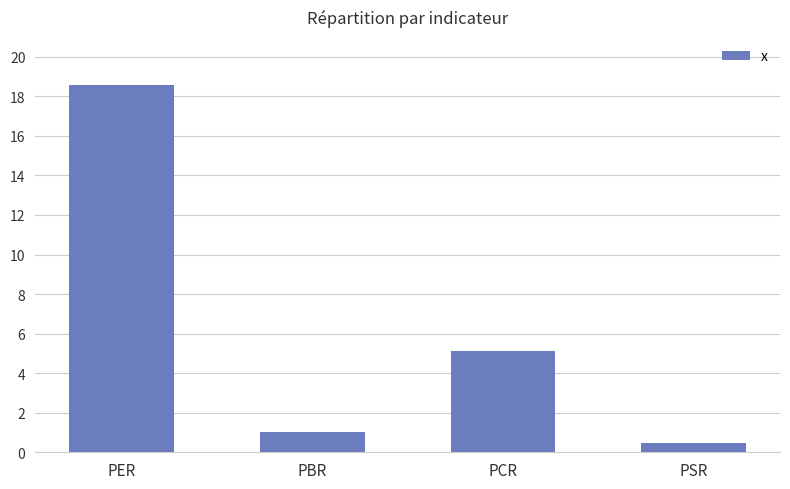

What is the average value?

6.3